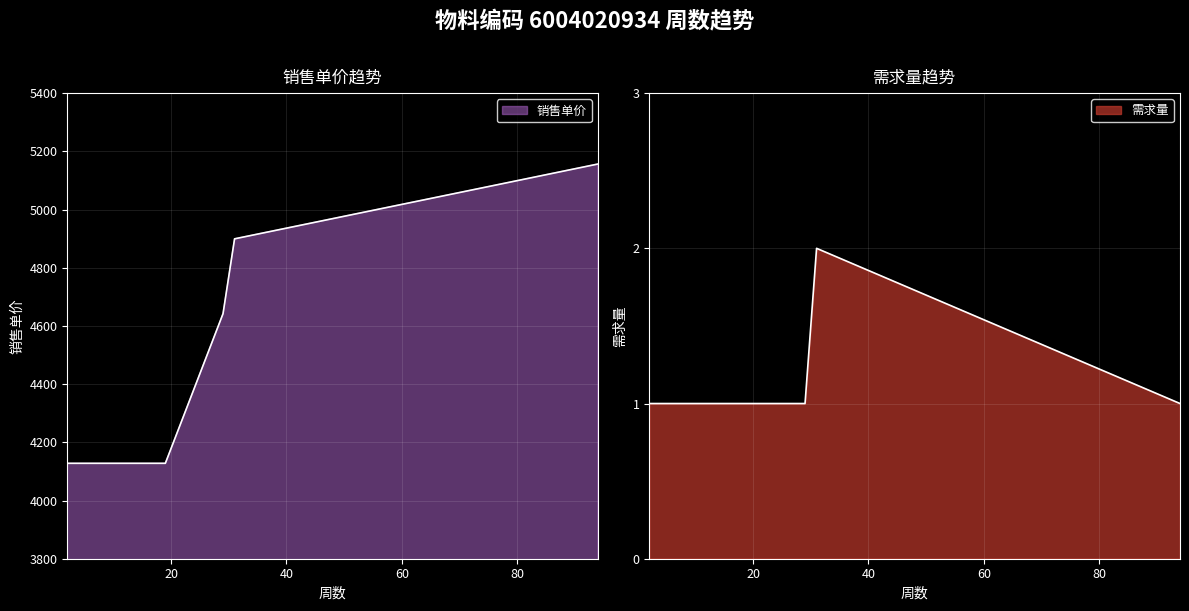

What is the average value of the 需求量 series?

1.2